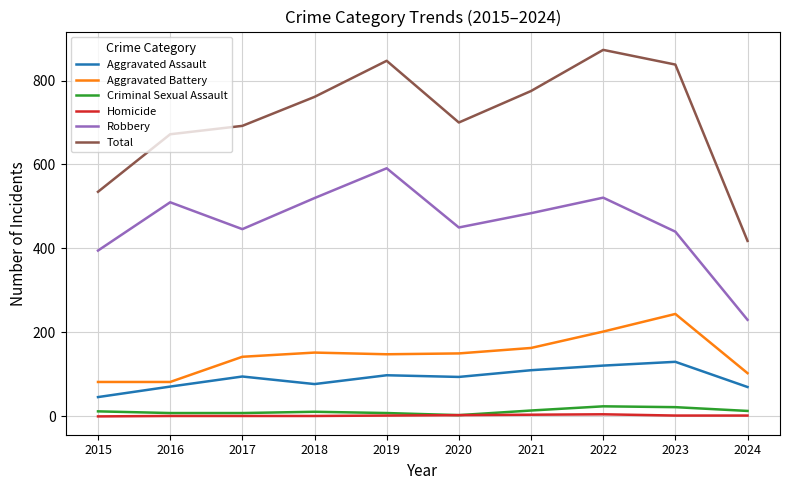

In Total, how many points are higher than both neighbors (excluding endpoints)?

2